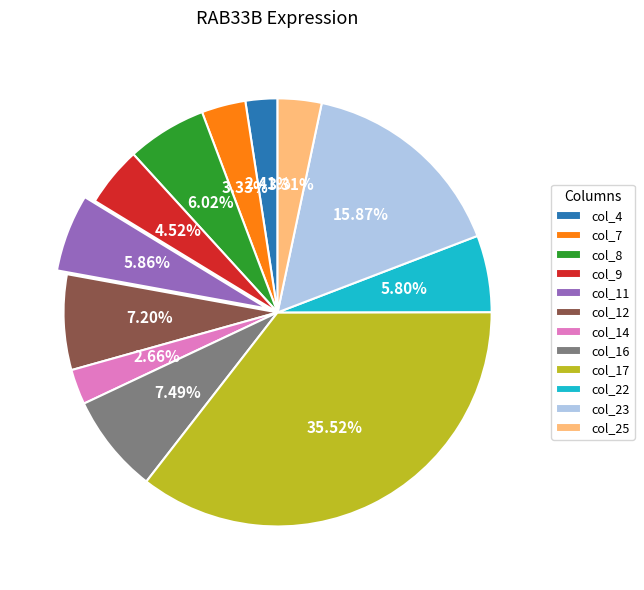

To the nearest percent, what is the difference between the col_8 and col_16 slice percentages?

1%